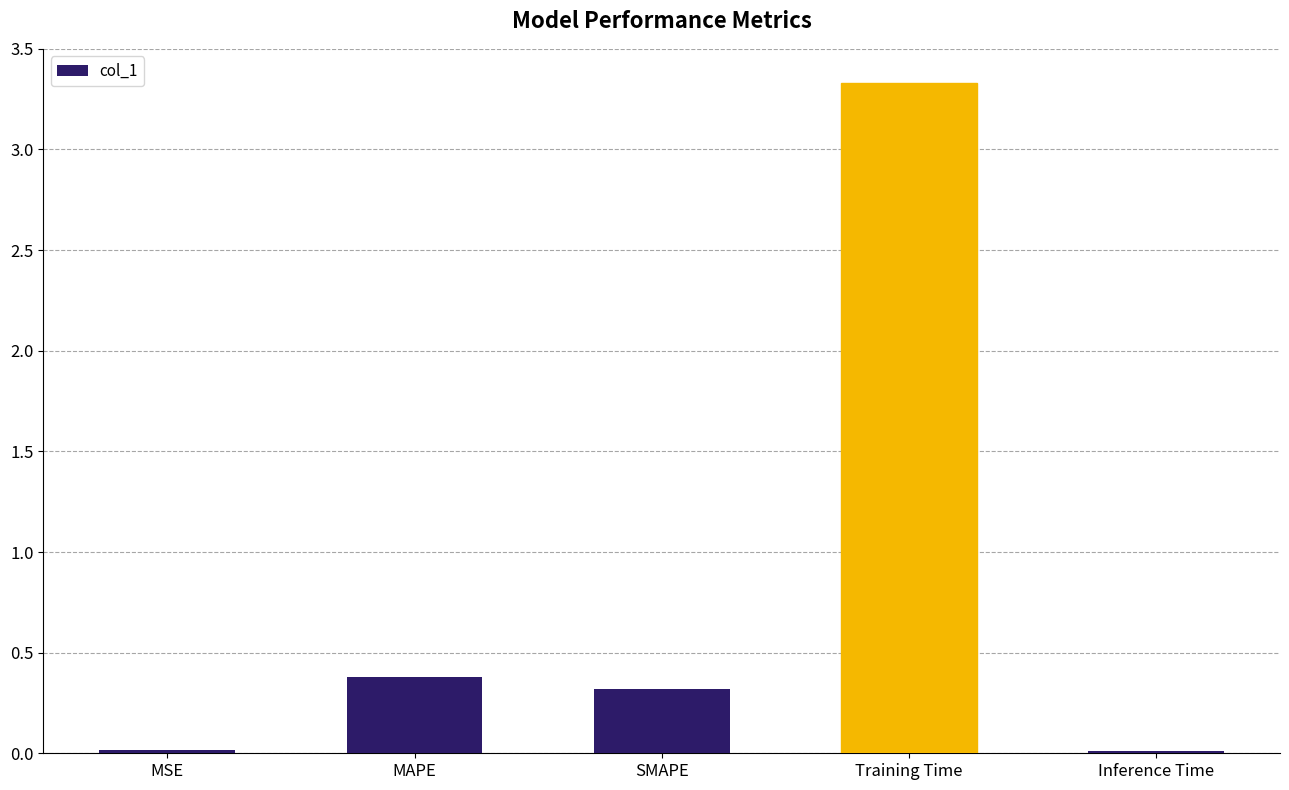

At which label is the value closest to 1?

MAPE